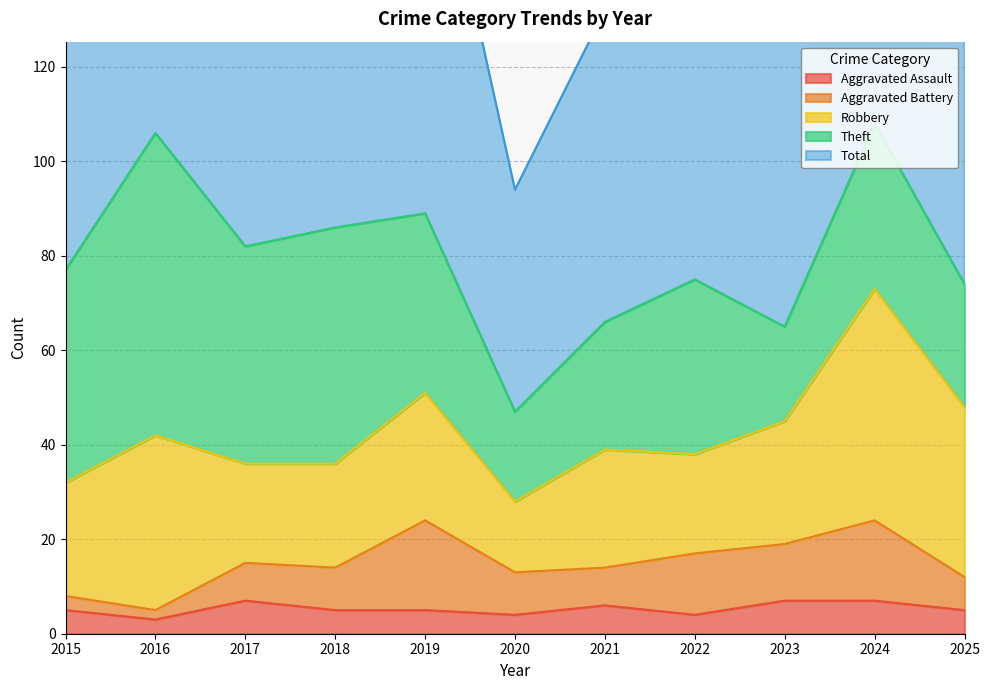

Count the Aggravated Assault values in the range 4 to 7.

10